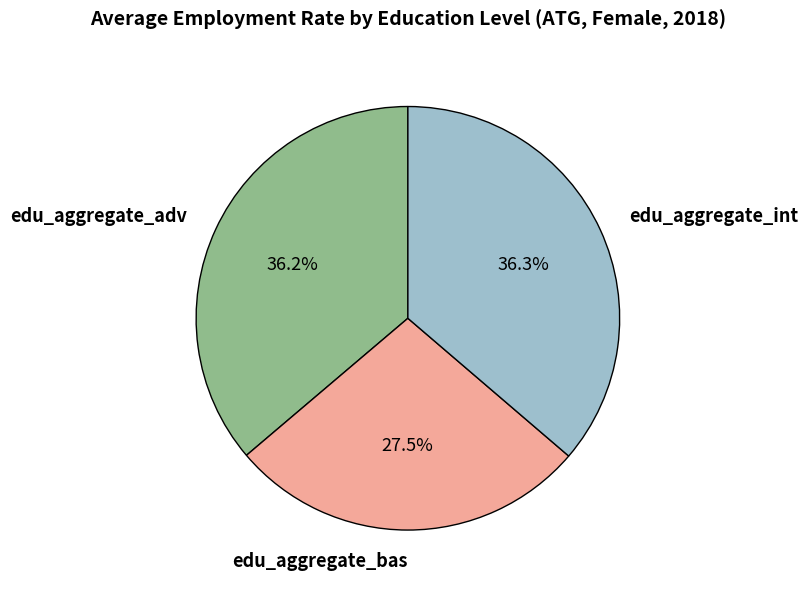

Count the number of slices in the pie.

3